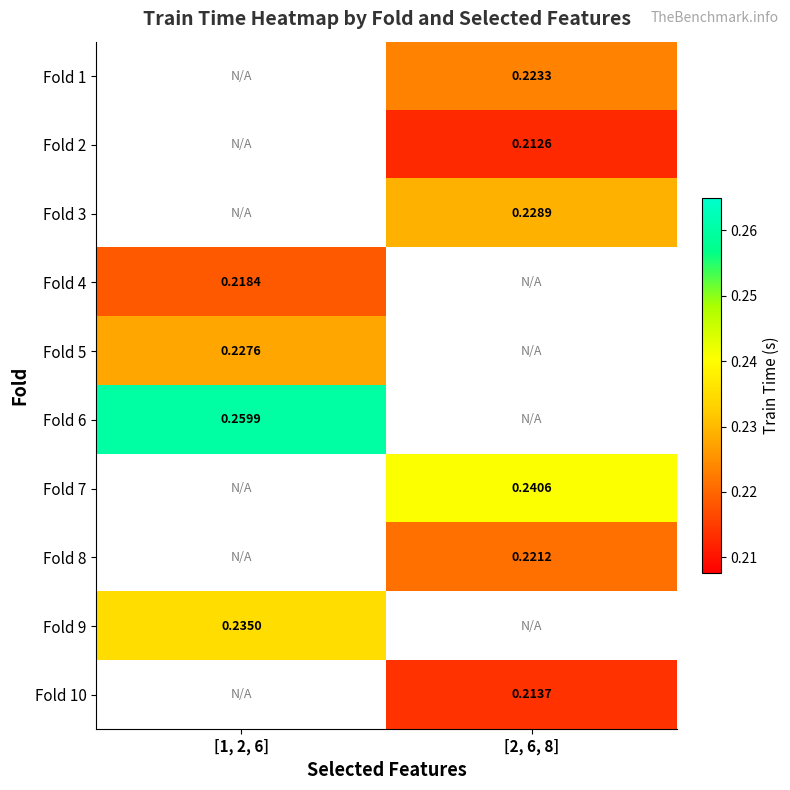

List the labels in order of Fold 8 value, smallest first.

[1, 2, 6], [2, 6, 8]